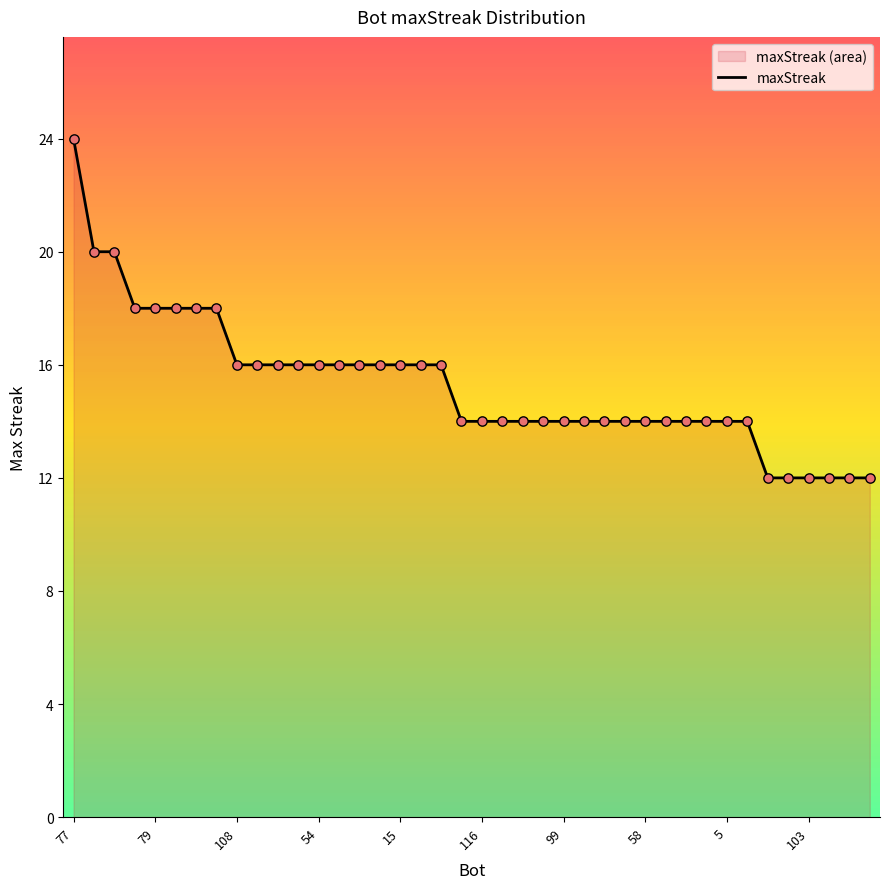

What is the ratio of the value at 114 to the value at 110?

1.2